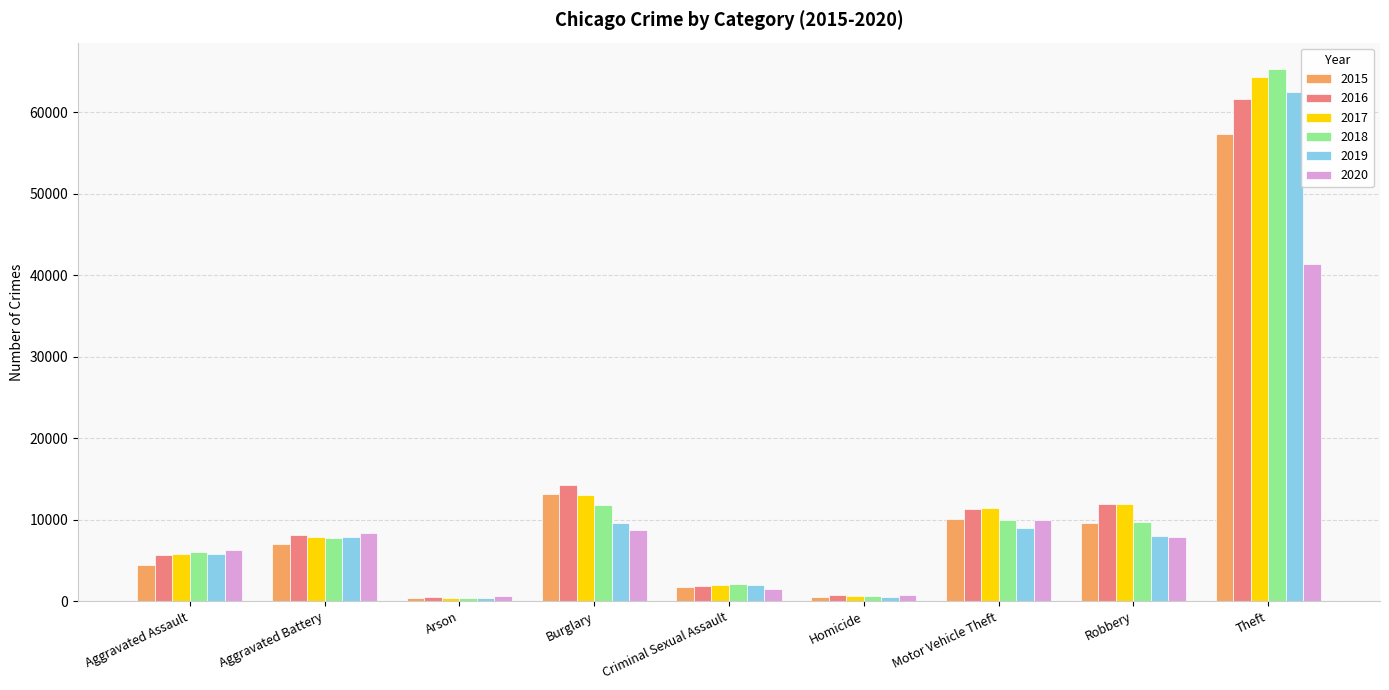

The 2017 series shows 11380 at Motor Vehicle Theft. True or false?

True